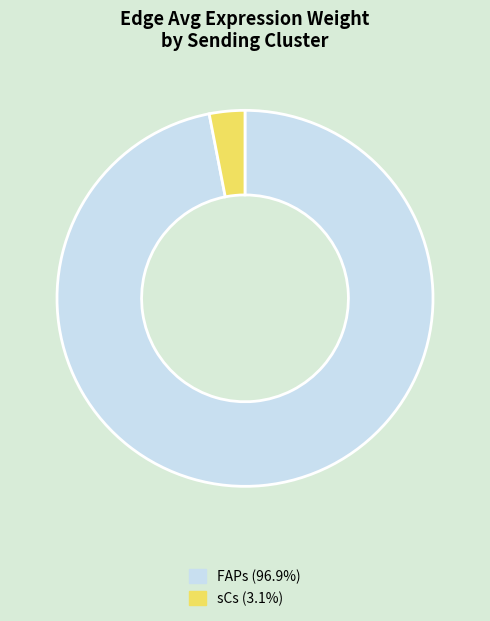

Is there a majority slice in this chart?

Yes